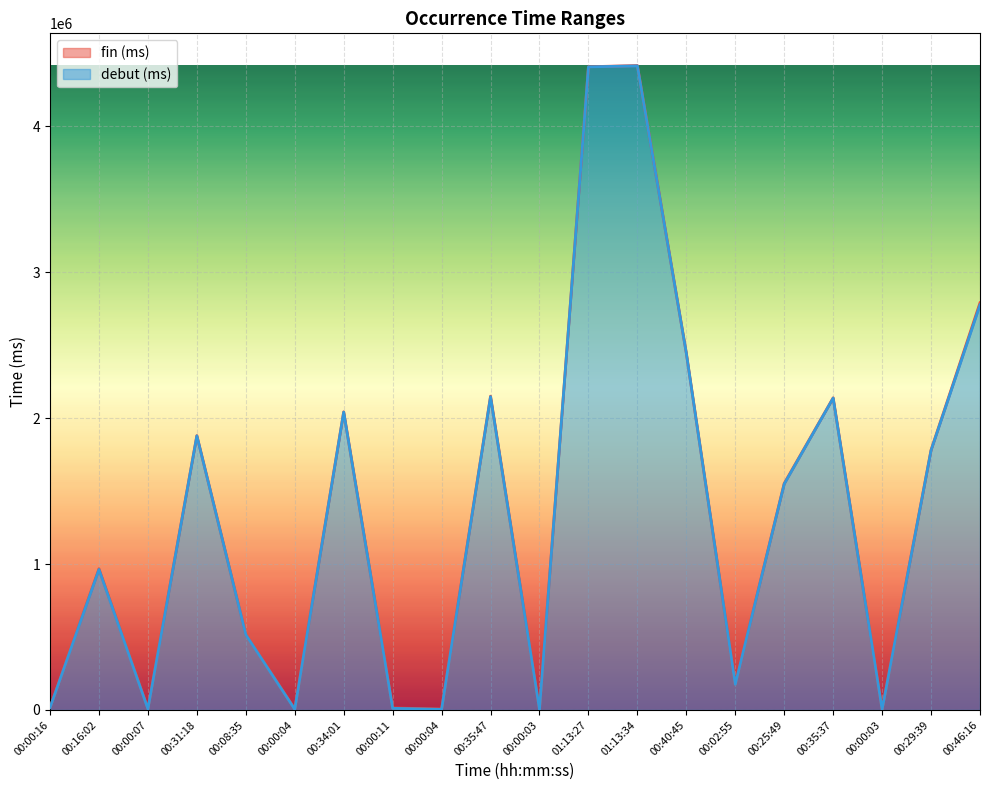

What is the average value of the fin (ms) series?

1366934